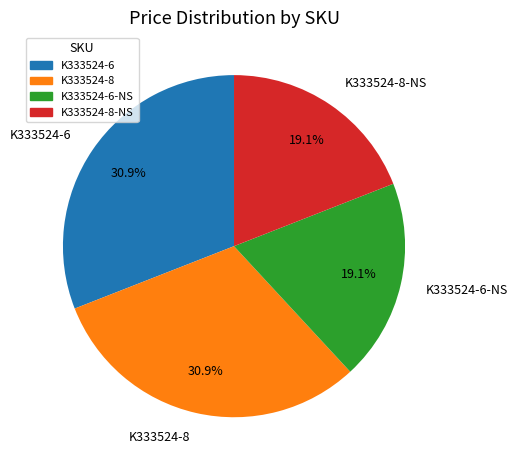

True or false: K333524-8 accounts for 31% of the total.

True